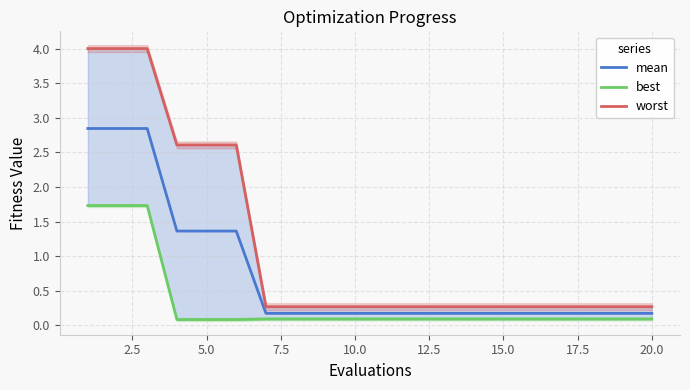

How many lines are shown in the chart?

3